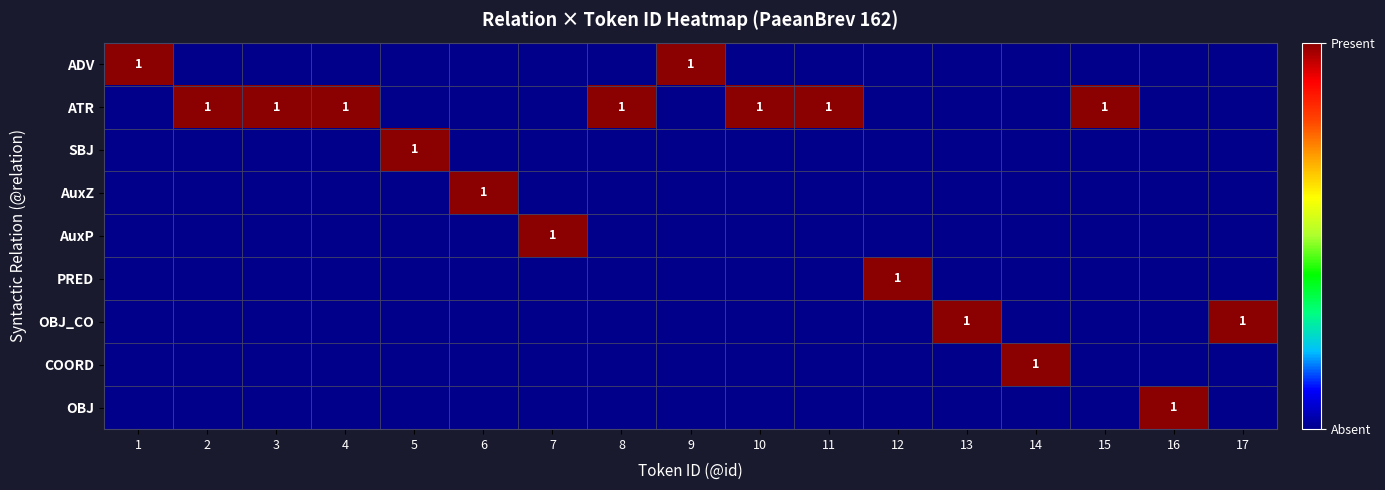

How many data points in AuxZ are above 0?

1